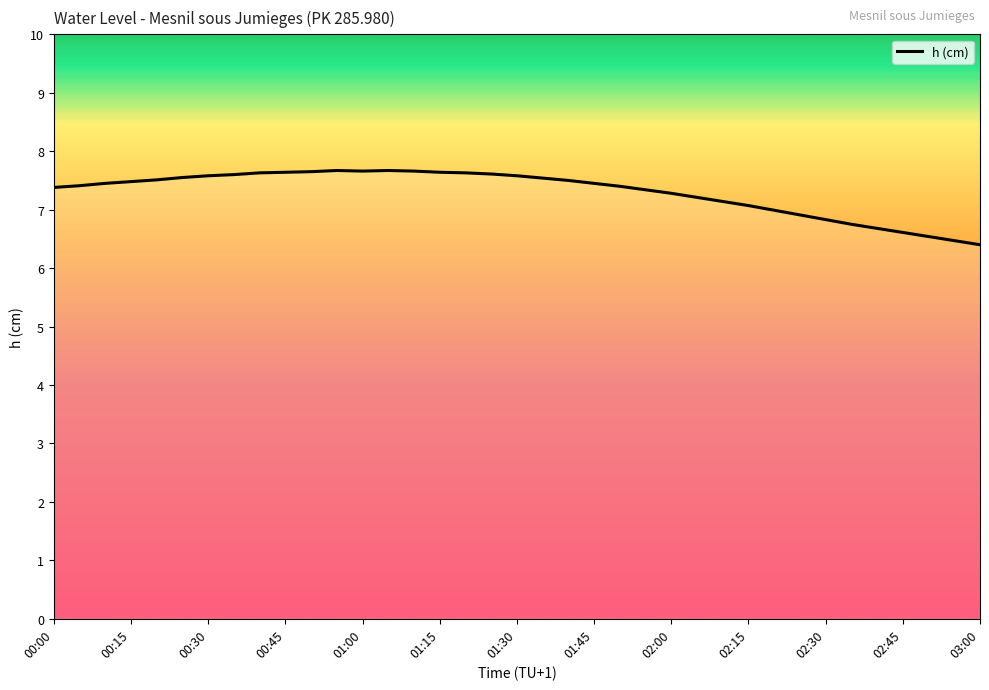

What is the difference between the maximum and minimum values?

1.3